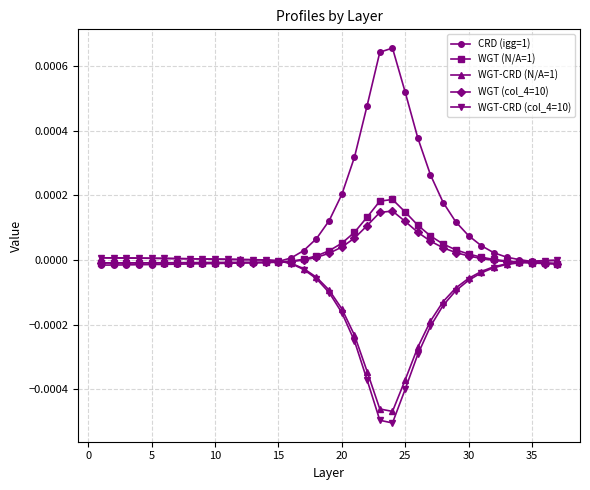

Is it true that WGT (N/A=1) equals -0.0 at 10?

True